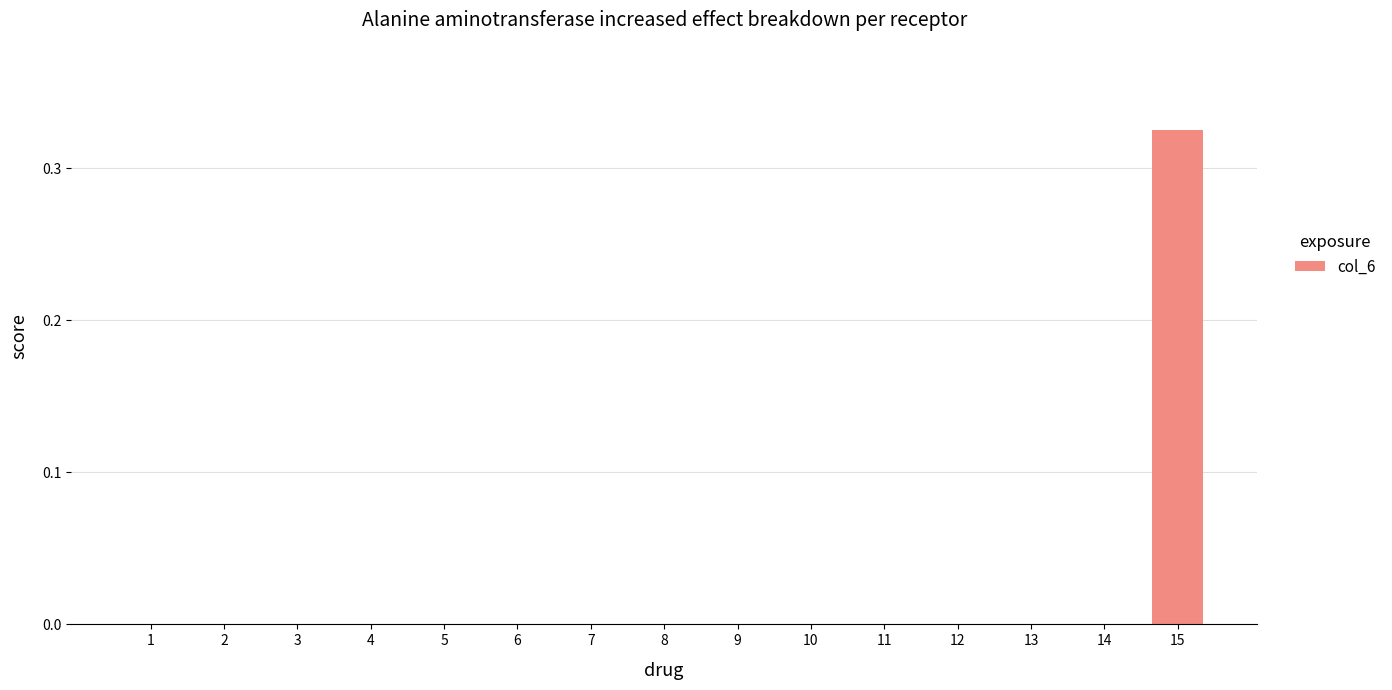

Between 15 and 5, which is larger?

15